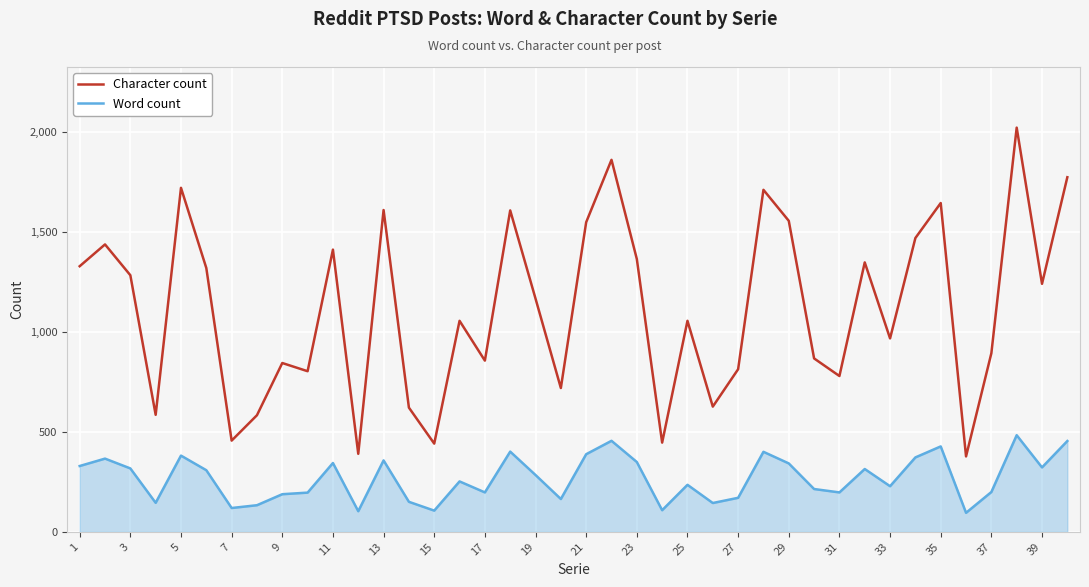

True or false: Word count has more than 2 points higher than both neighbors.

True